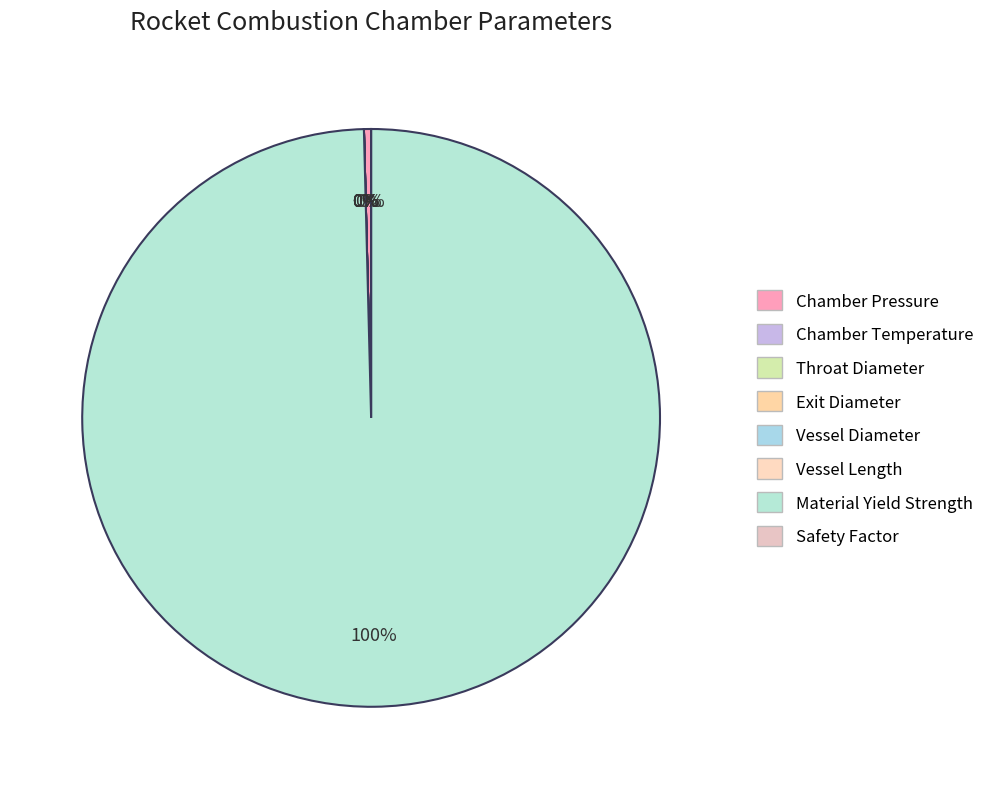

Is it true that Material Yield Strength is 100% of the pie?

True